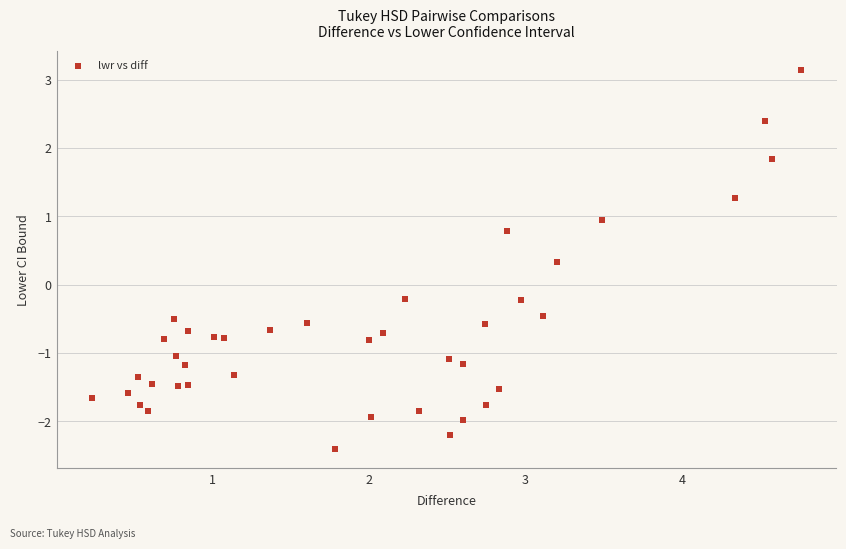

What is the range of Y values (max minus min)?

5.6